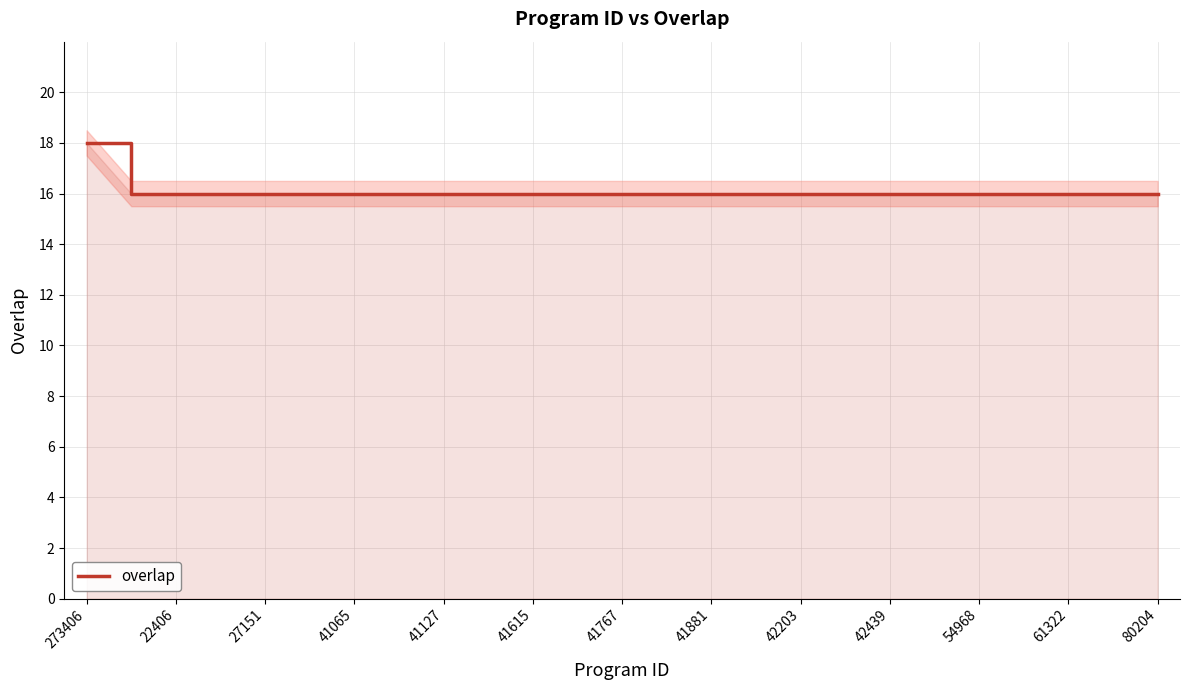

How many values are between 16 and 17?

24